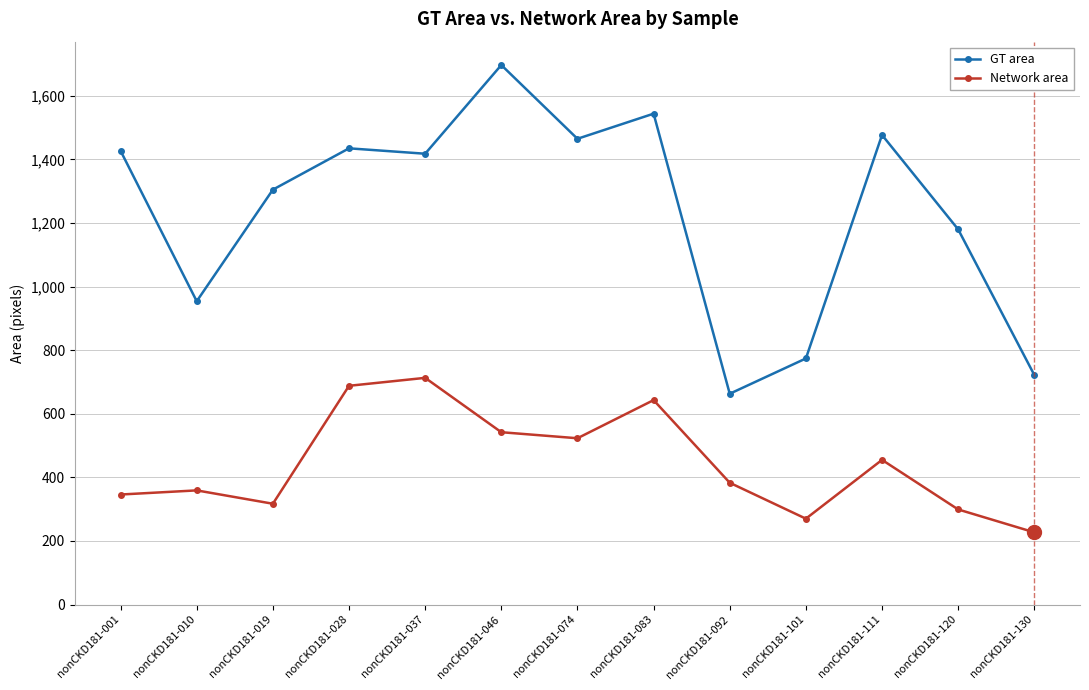

What is the spread (max minus min) of values at nonCKD181-010?

595